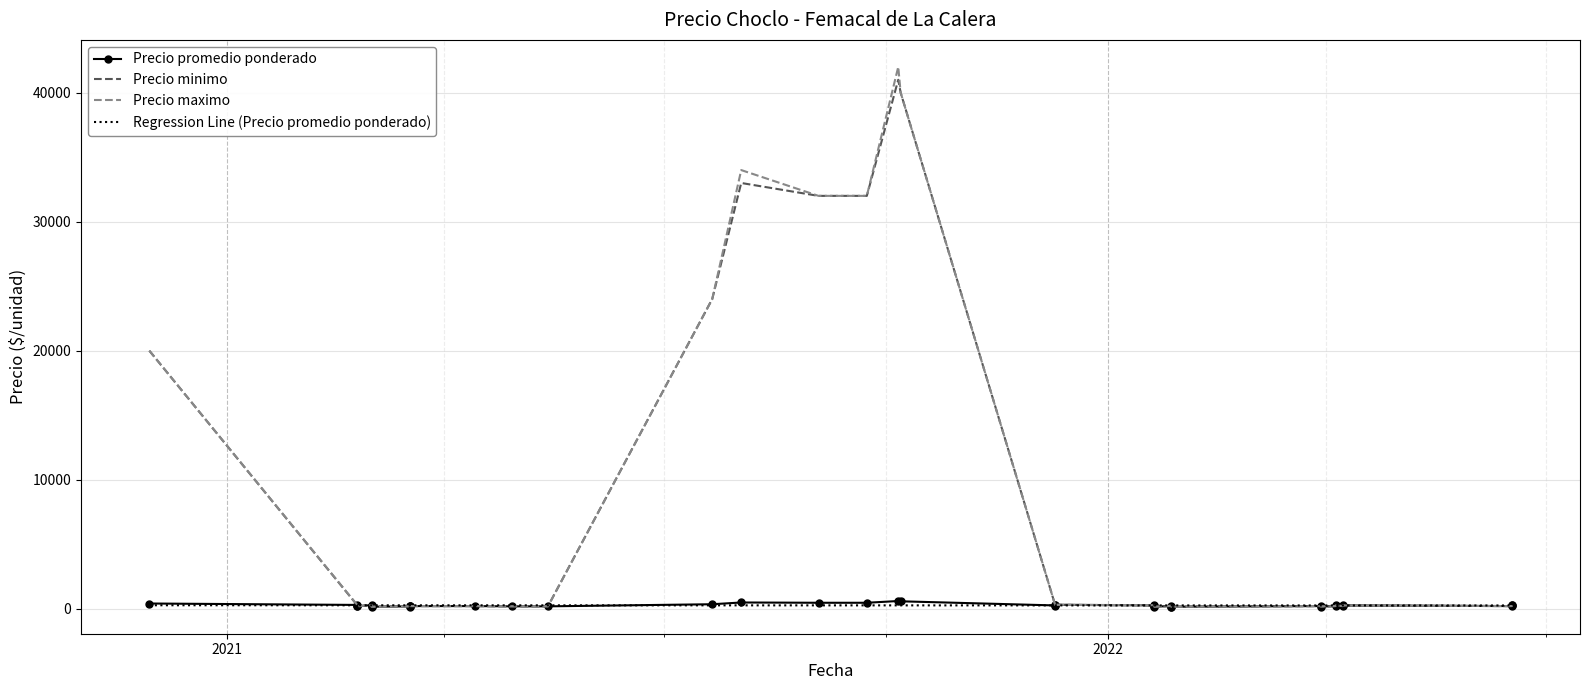

The Precio maximo series shows 126.5 at 11. True or false?

False